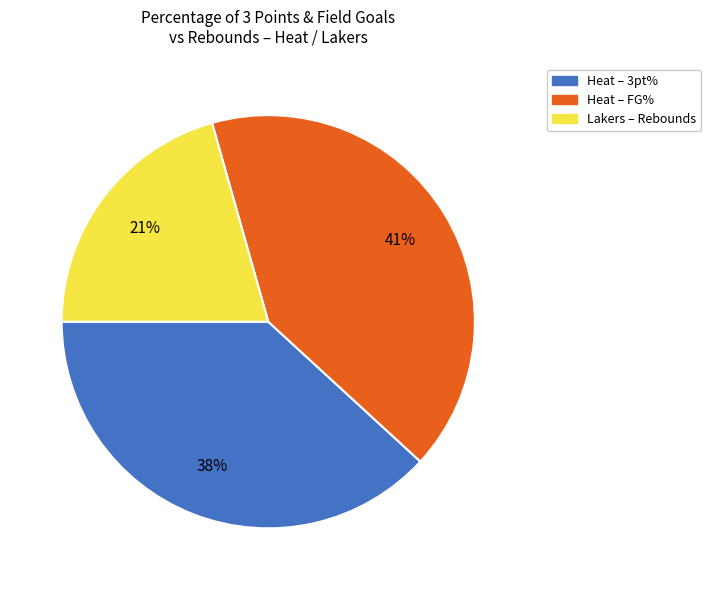

Count the number of slices in the pie.

3